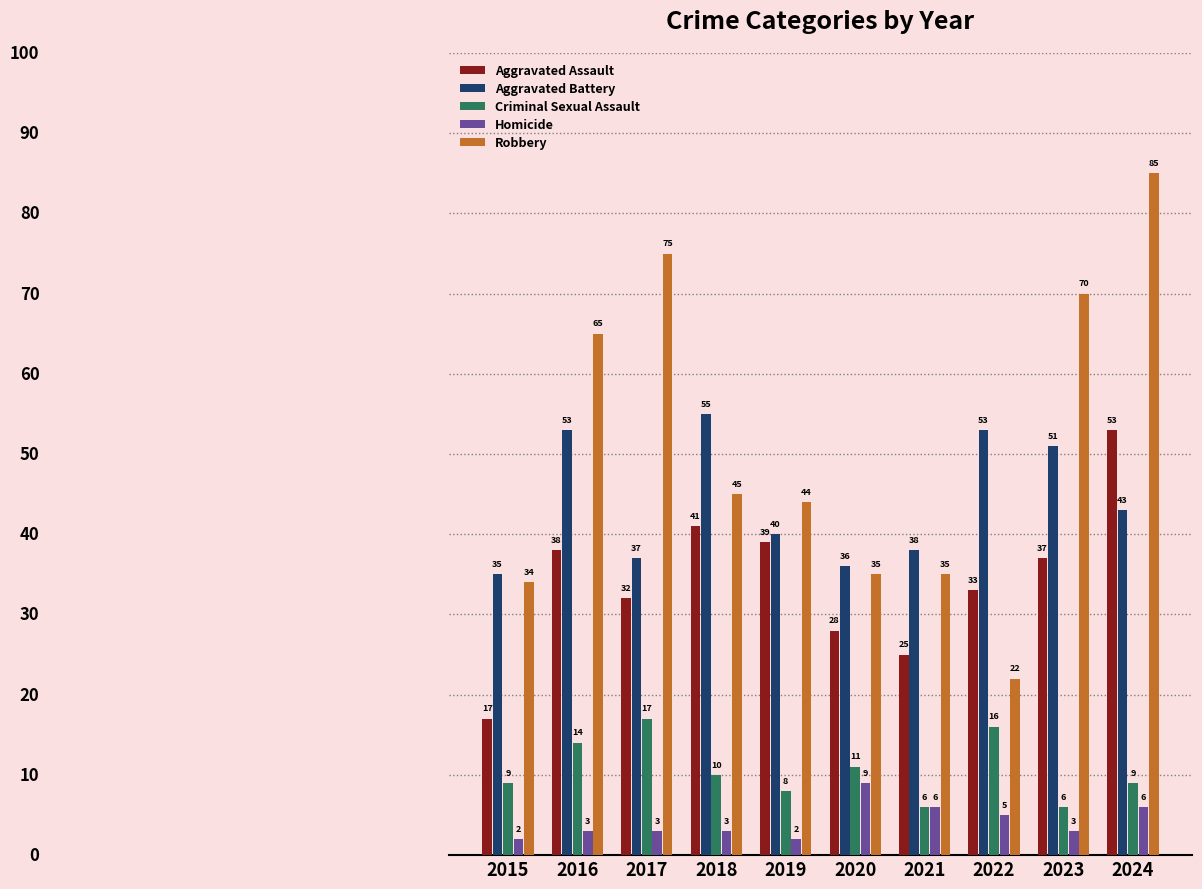

What are all the series names shown in the legend?

Aggravated Assault, Aggravated Battery, Criminal Sexual Assault, Homicide, Robbery